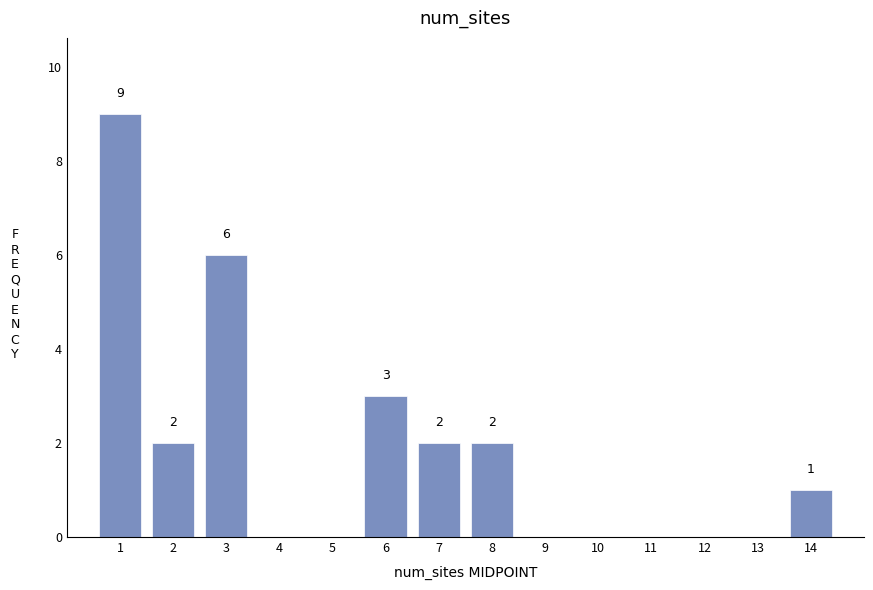

Which range on the x-axis has the tallest bar?

0.5 to 1.5